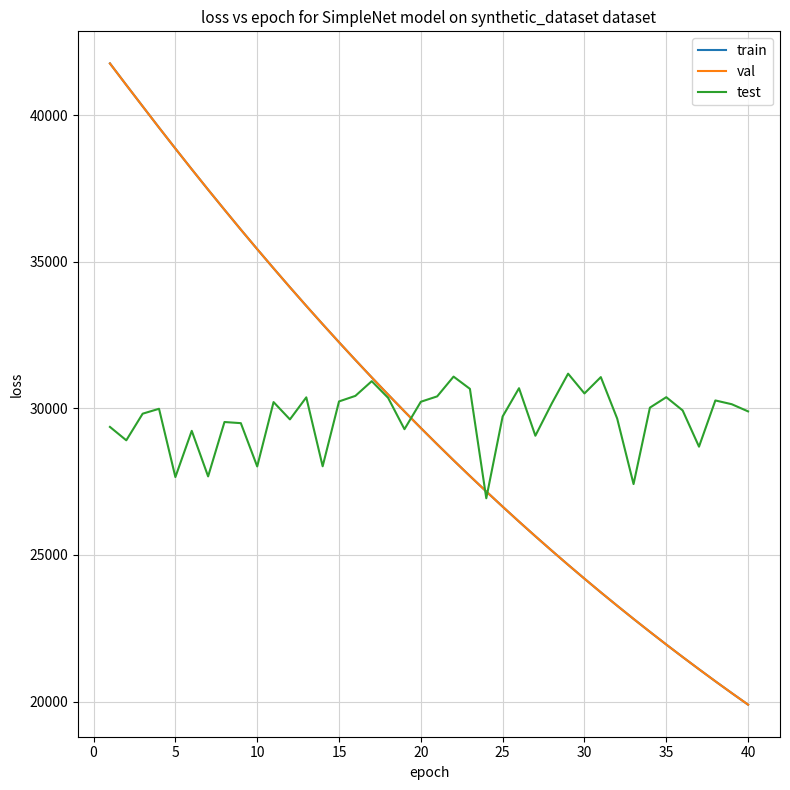

Which series has the widest spread of values?

train